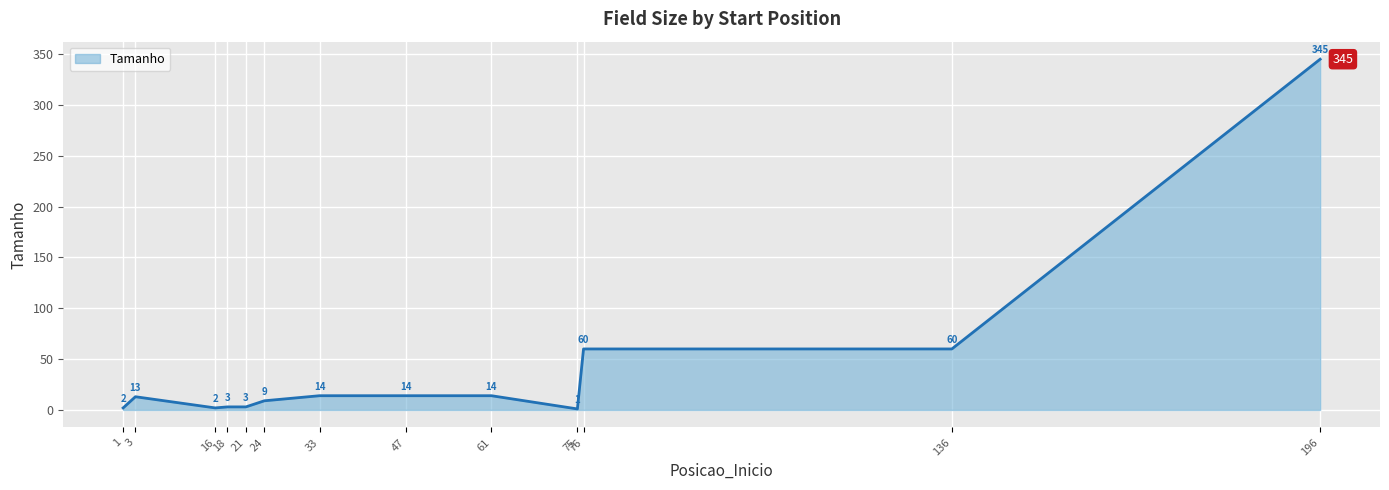

True or false: the data shows 99 at 196.

False